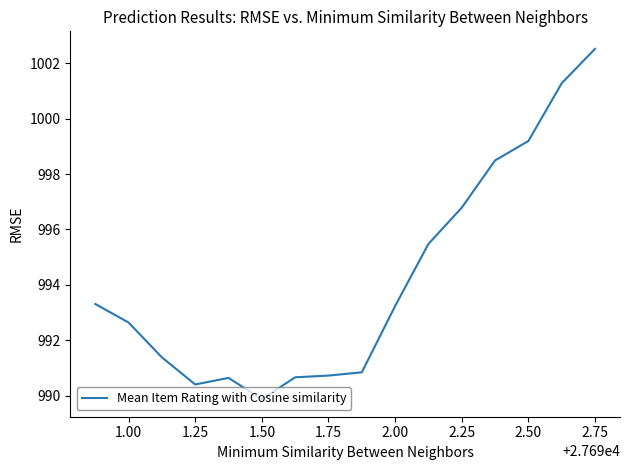

What is the smallest value displayed?

989.9